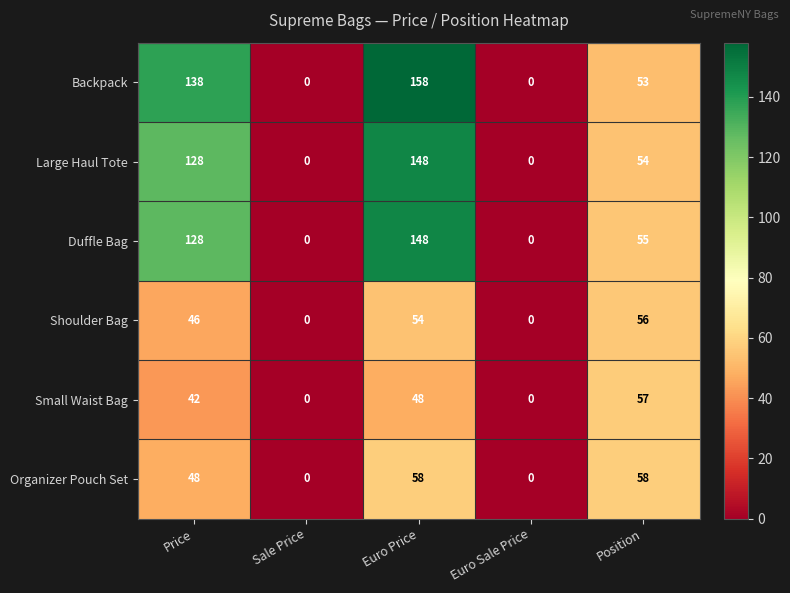

At how many categories does at least one series exceed 66?

2